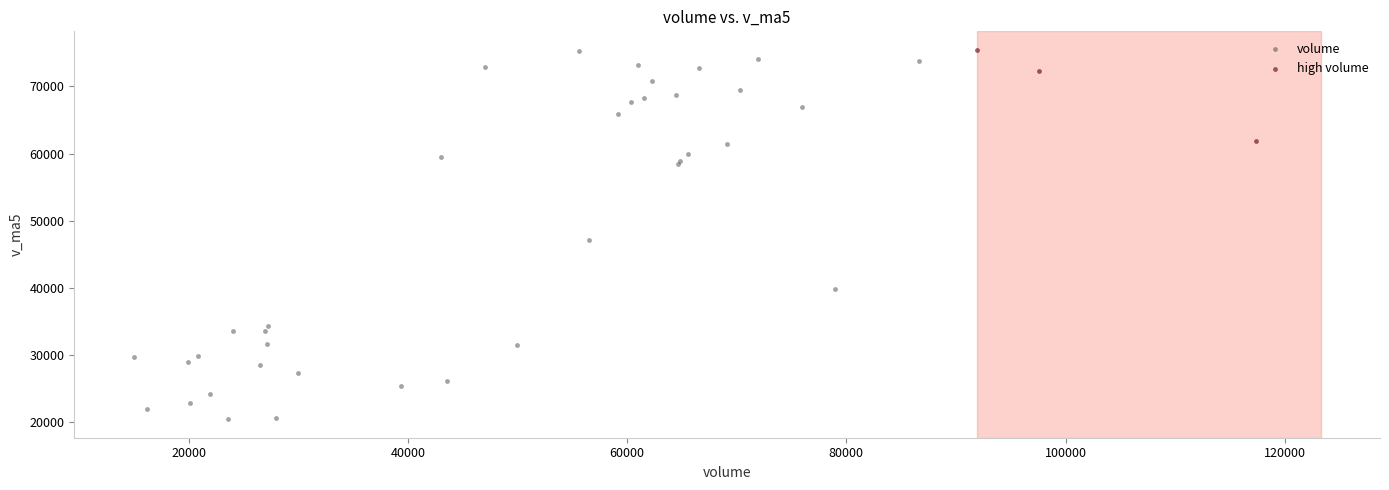

Which series contains the lowest Y value?

volume